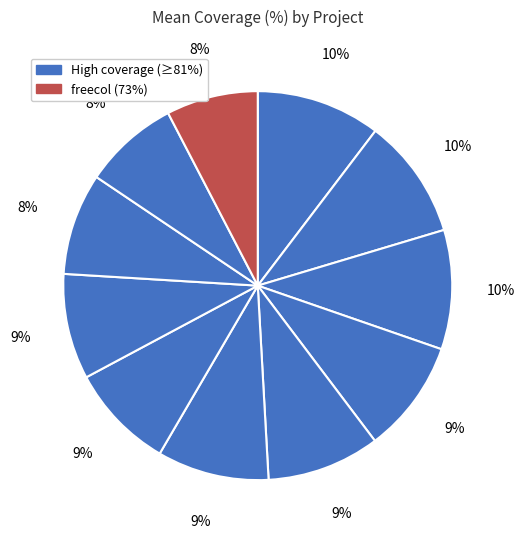

How many segments does this pie chart have?

11